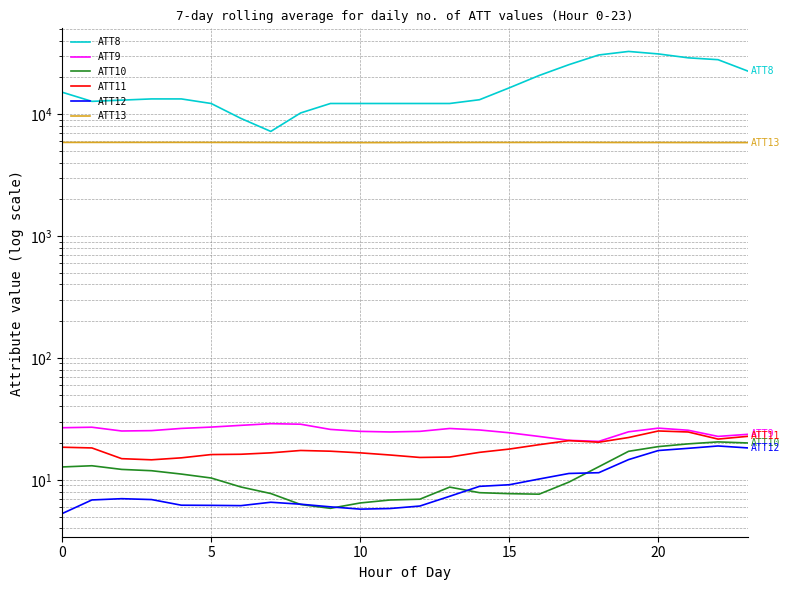

Rank the series at 23 from highest to lowest value.

ATT8, ATT13, ATT9, ATT11, ATT10, ATT12